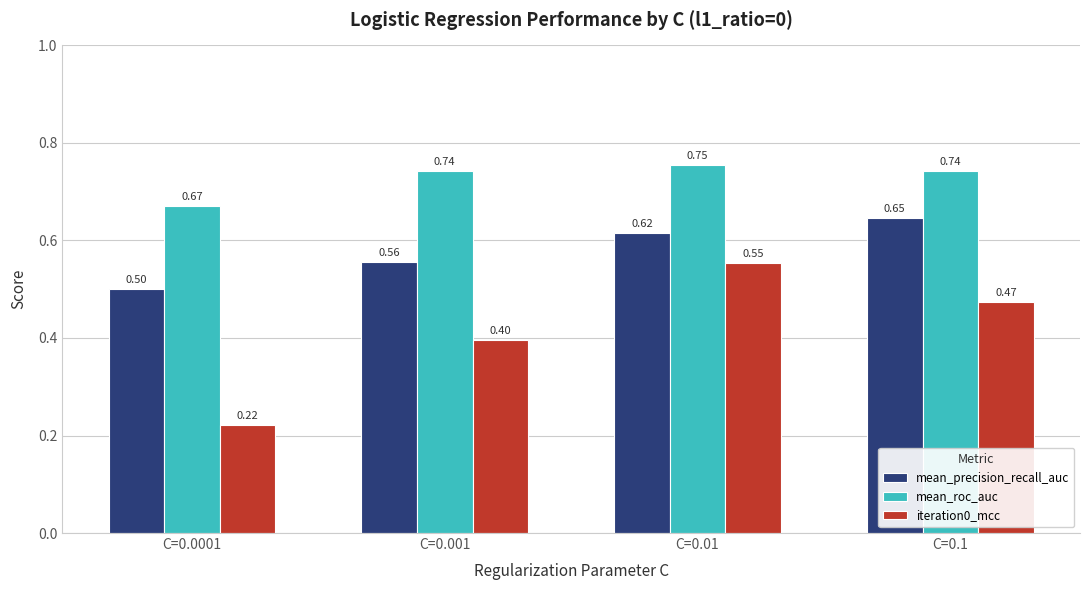

What is the difference between the maximum and minimum values in the iteration0_mcc series?

0.3